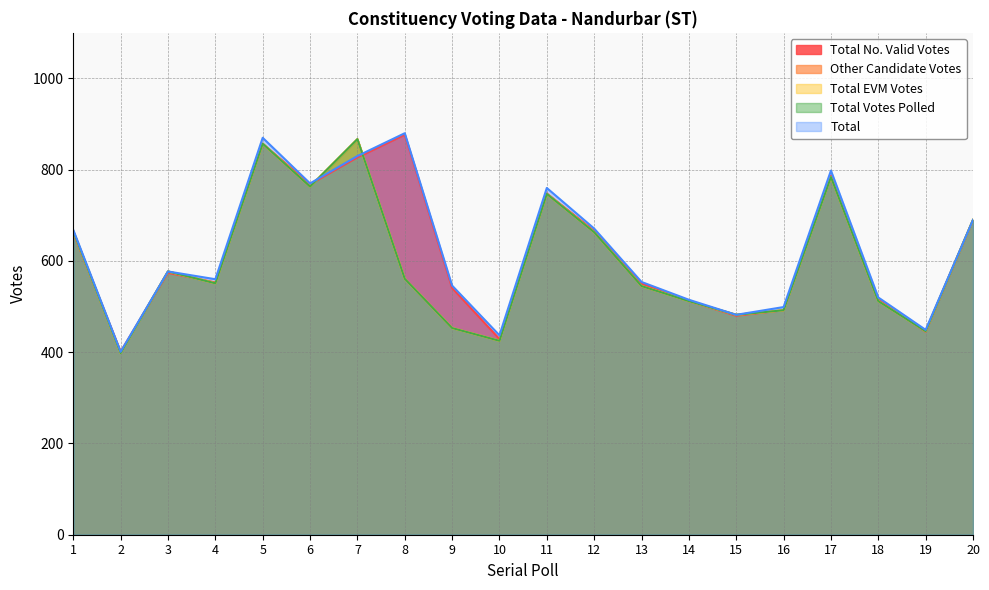

What are all the series names shown in the legend?

Total No. Valid Votes, Other Candidate Votes, Total EVM Votes, Total Votes Polled, Total